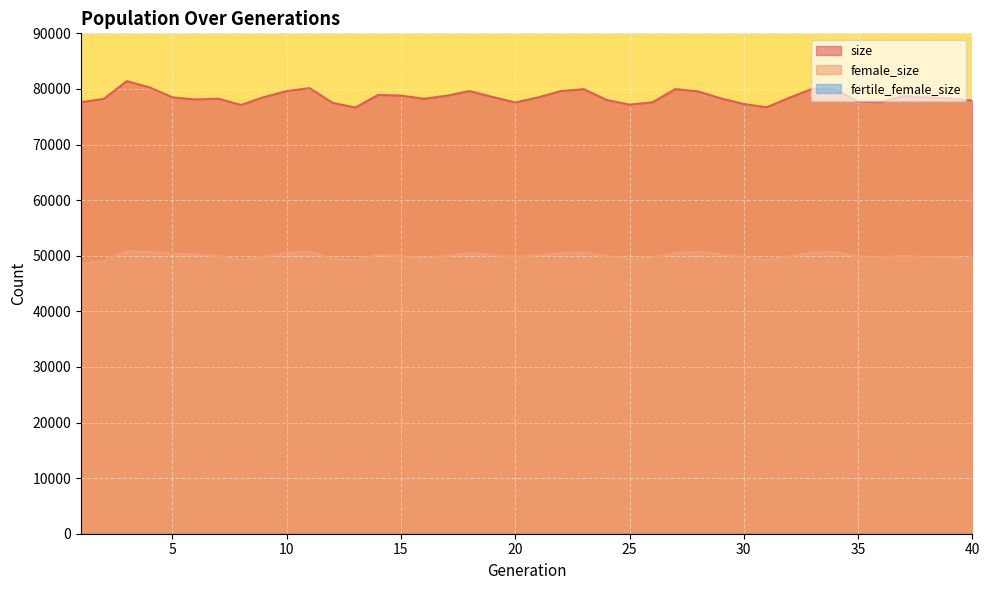

Which series has the largest total across all categories?

size